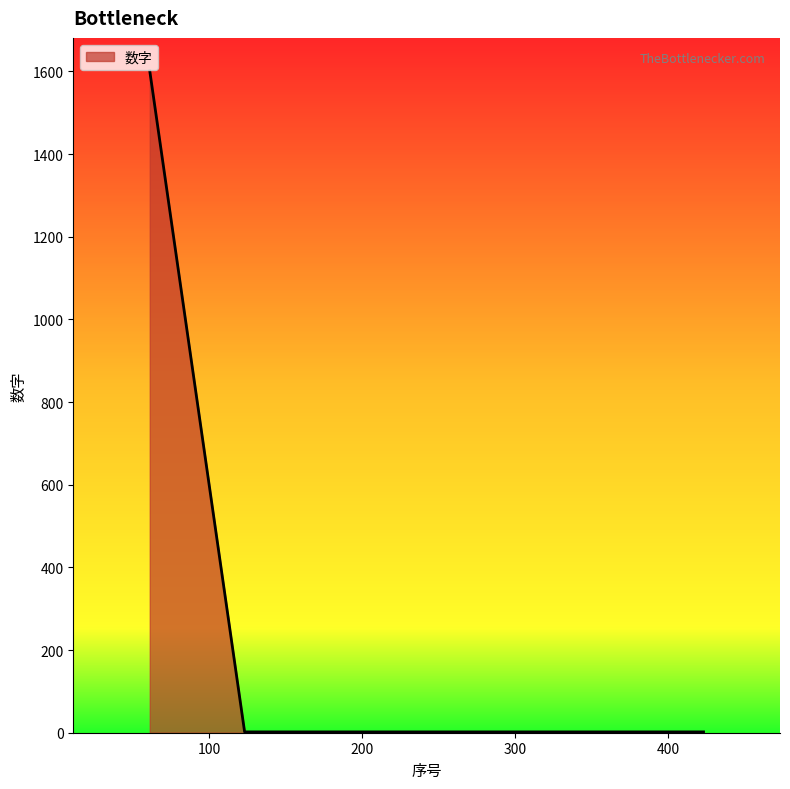

What is the sum of all values?

1609